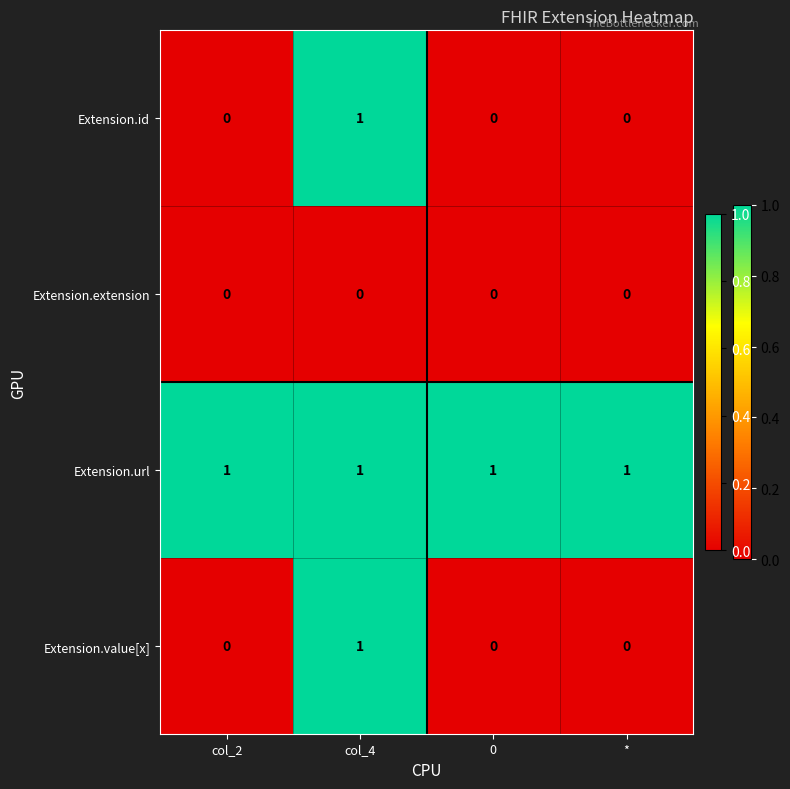

At how many categories does at least one series exceed 0?

4